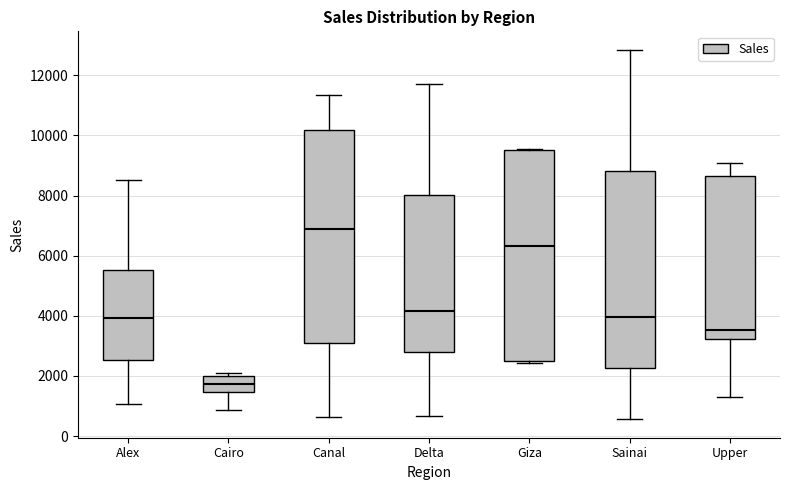

Reading left to right, transcribe this box plot: for each box, give where its median line is, the range the box spans, and where its two whiskers end, as read against the y-axis. The values are not printed on the chart, so give them approximately, as read against the axis.

Alex: median 4000, box 2600 to 5600, whiskers 1000 to 8600
Cairo: median 1800, box 1400 to 2000, whiskers 800 to 2000 (just above the box's upper edge)
Canal: median 6800, box 3200 to 10200, whiskers 600 to 11400
Delta: median 4200, box 2800 to 8000, whiskers 600 to 11800
Giza: median 6400, box 2600 to 9600, whiskers 2400 to 9600
Sainai: median 4000, box 2200 to 8800, whiskers 600 to 12800
Upper: median 3600, box 3200 to 8600, whiskers 1200 to 9000